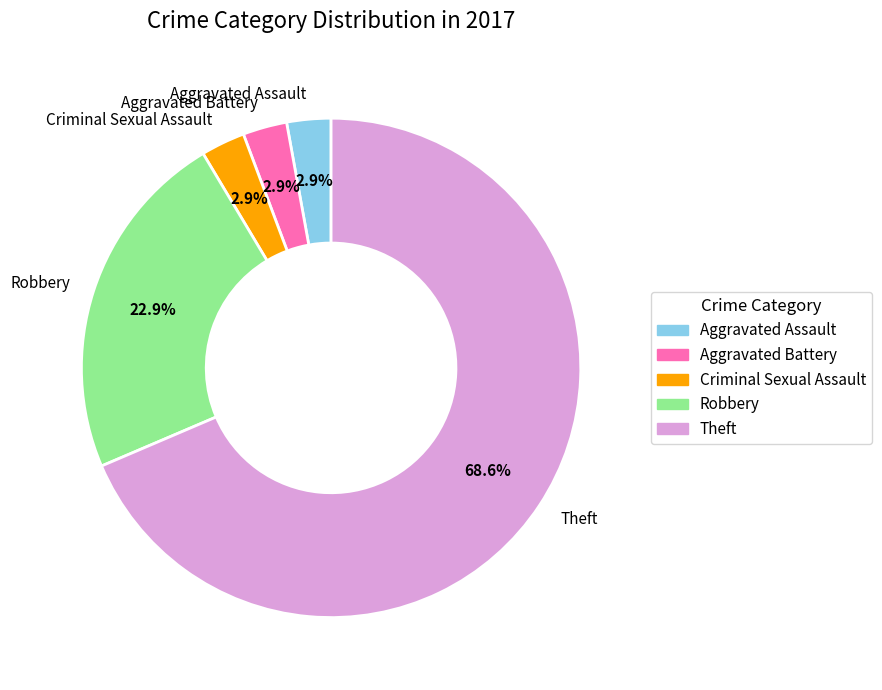

To the nearest percent, what is the difference between the Robbery and Aggravated Assault slice percentages?

20%